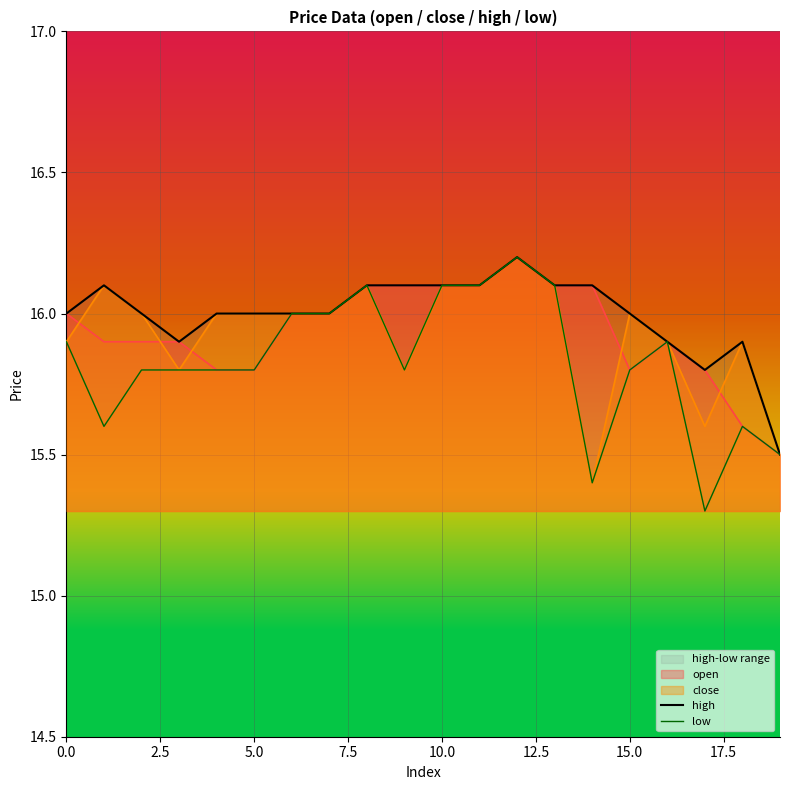

True or false: high and low intersect in this chart.

False